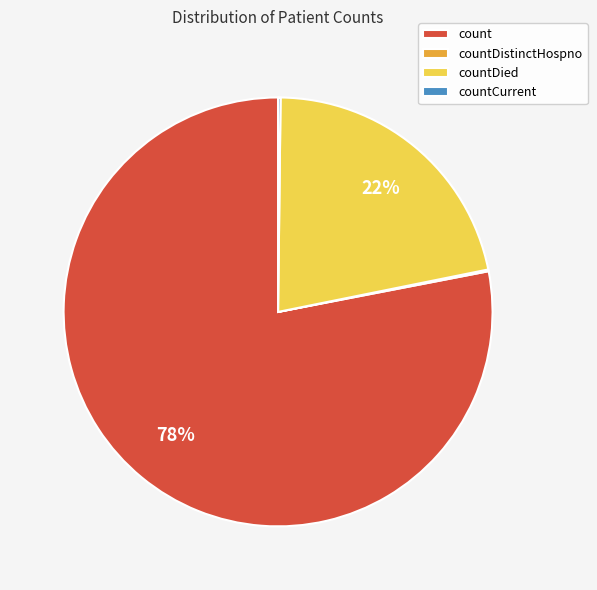

Which slice is the largest?

count